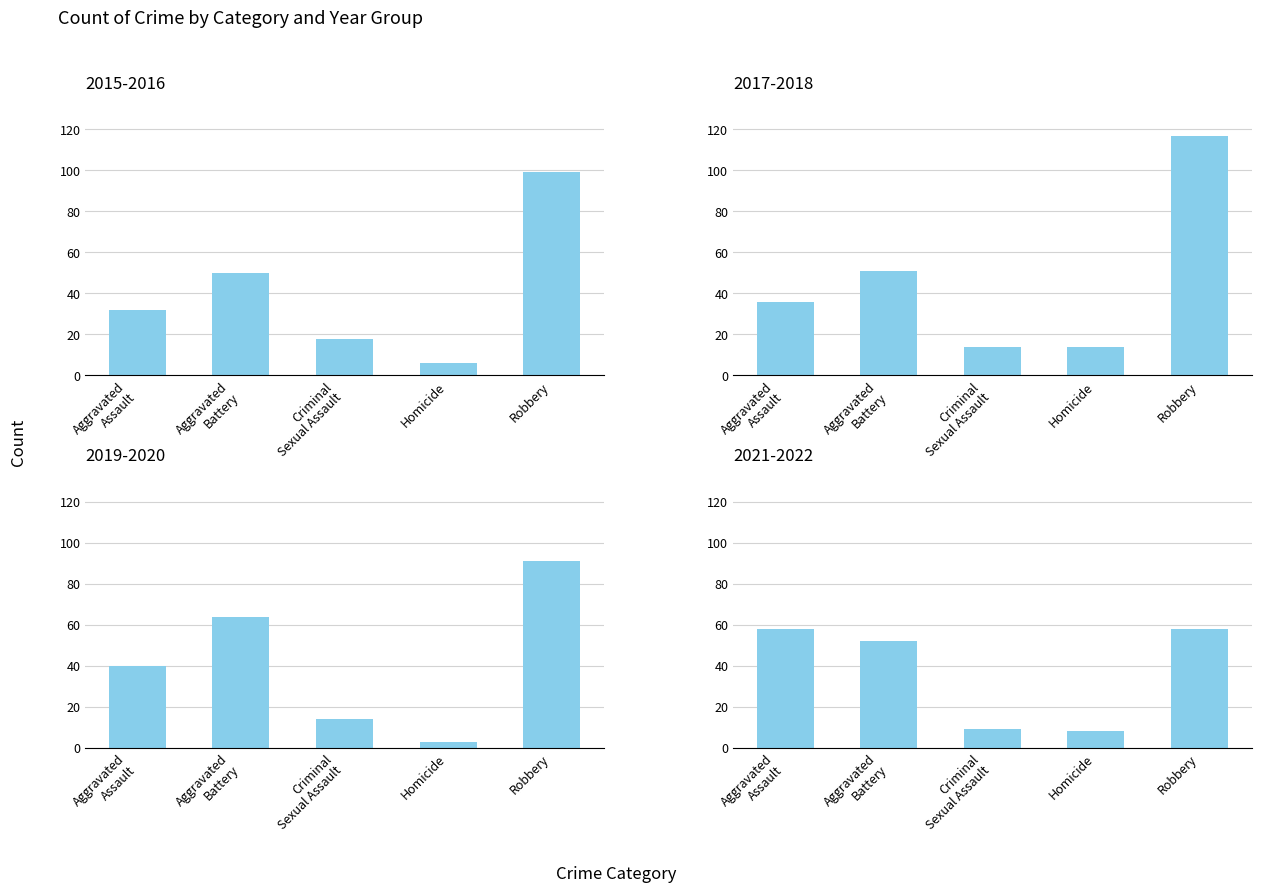

What is the value of the Criminal Sexual Assault bar at the 2nd from the left?

10